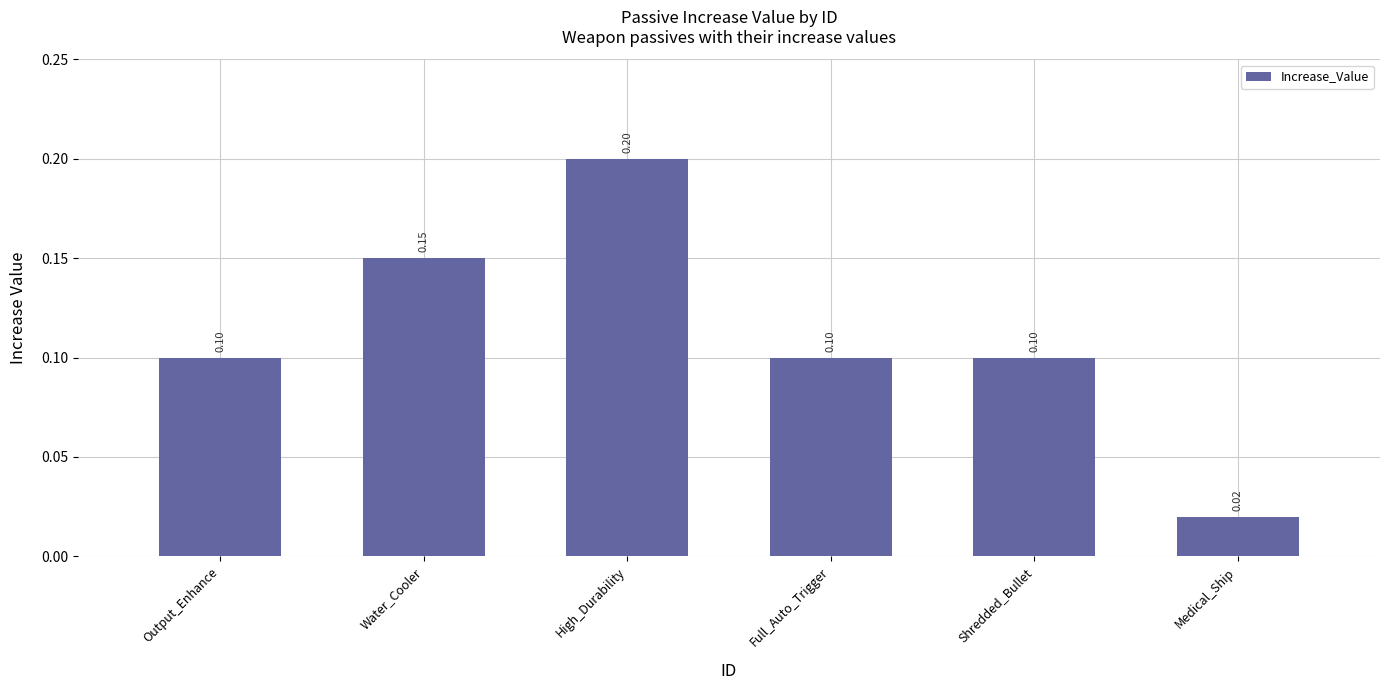

What position from the right is Full_Auto_Trigger?

3